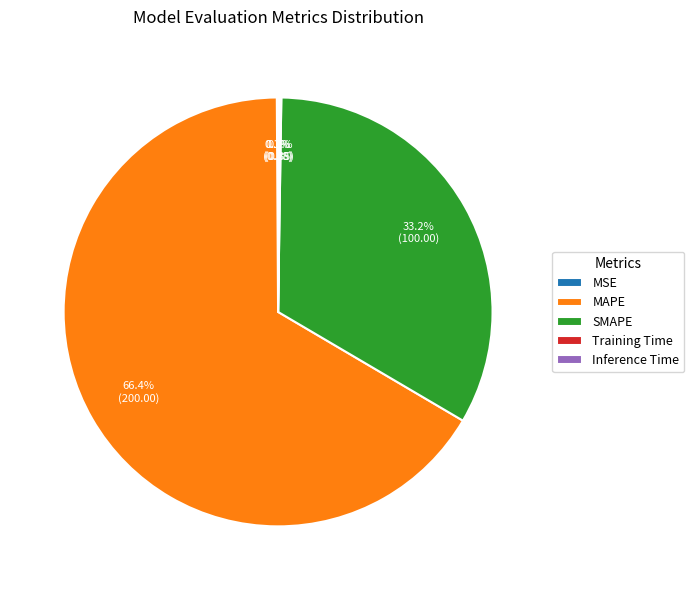

Which slice is the largest?

MAPE